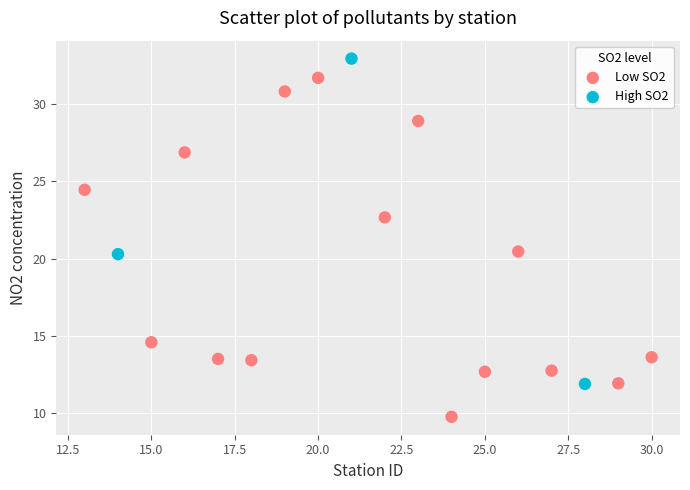

Which series reaches the minimum Y coordinate?

Low SO2